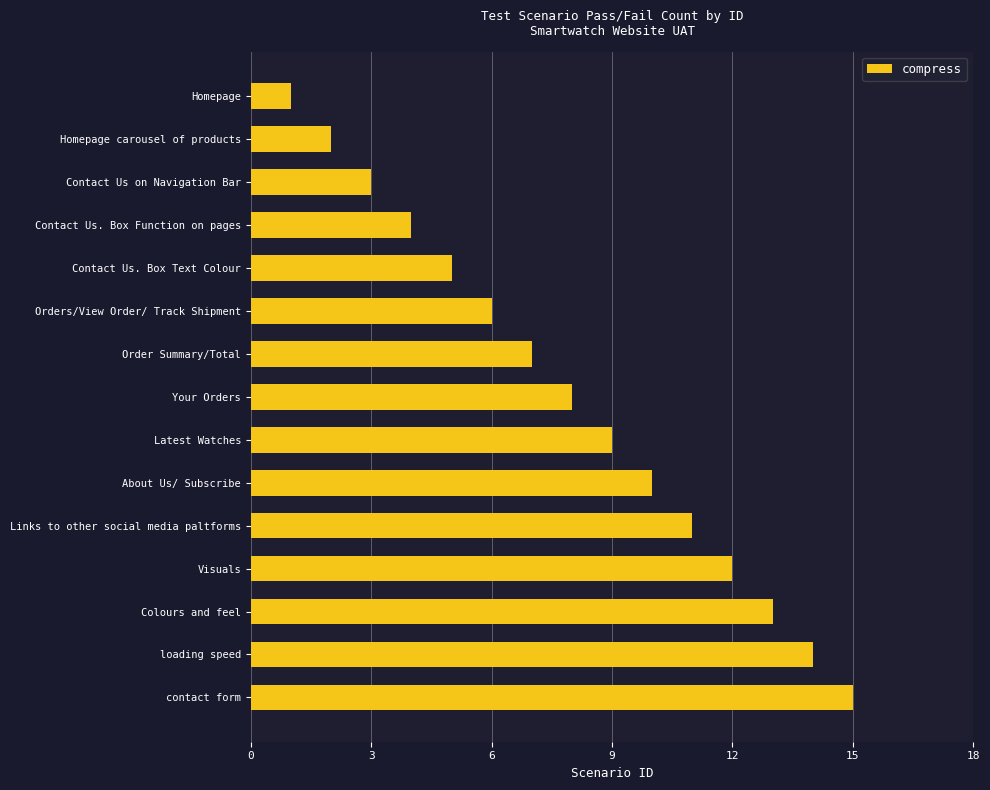

How many bars are there in total?

15